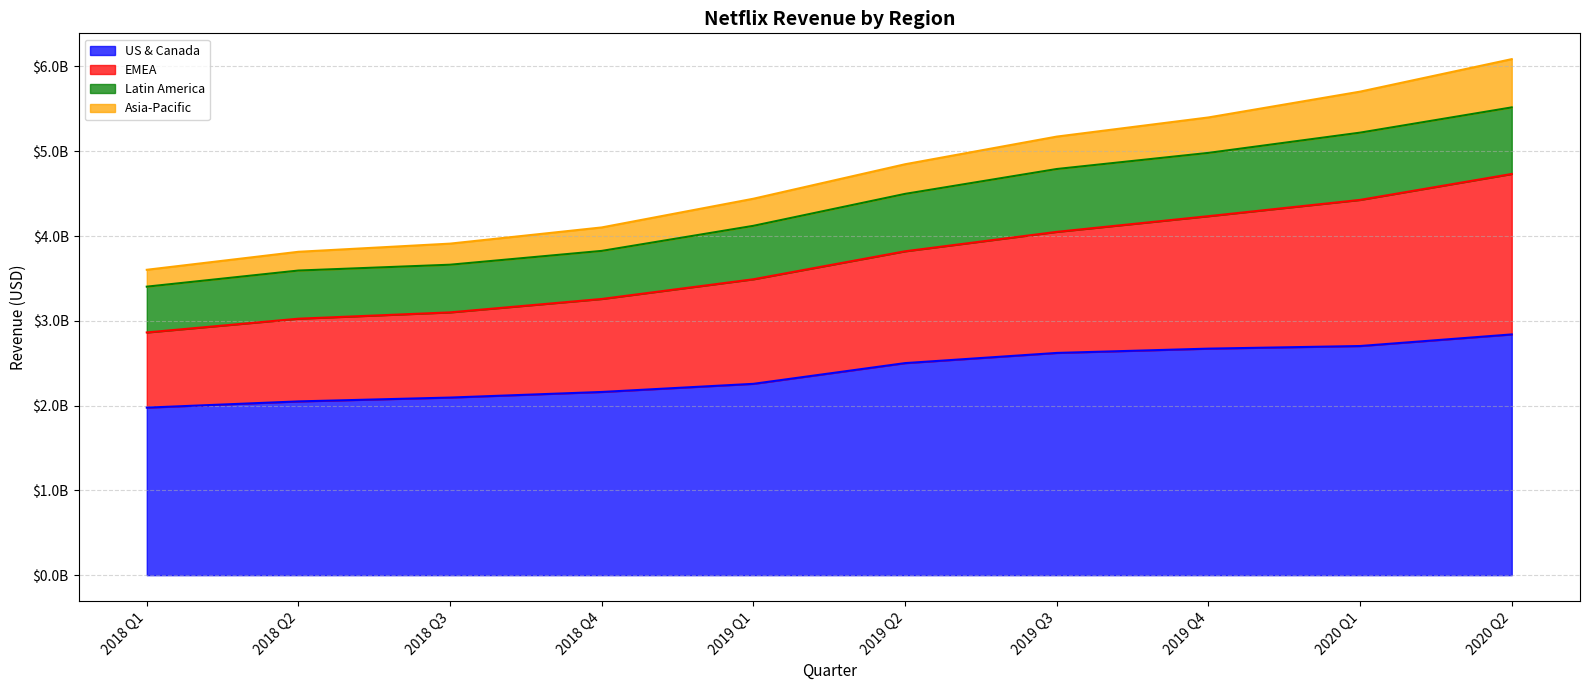

What is the value of the Latin America point at the 4th from the left?

3824928000